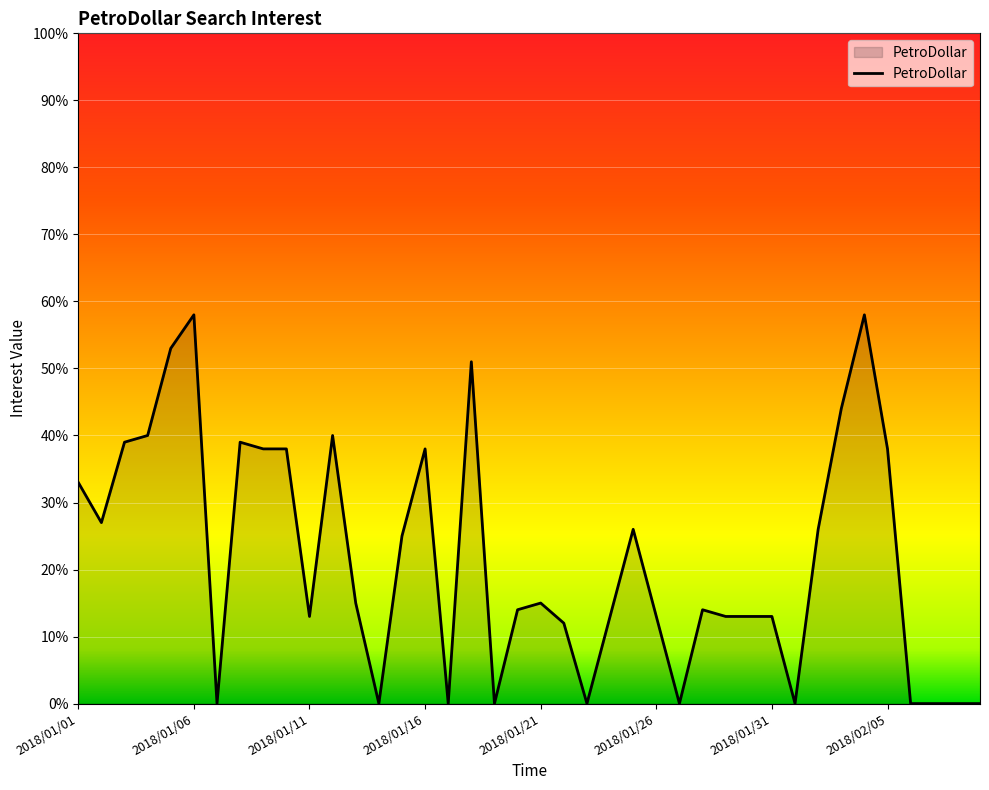

What is the difference between the maximum and minimum values?

58